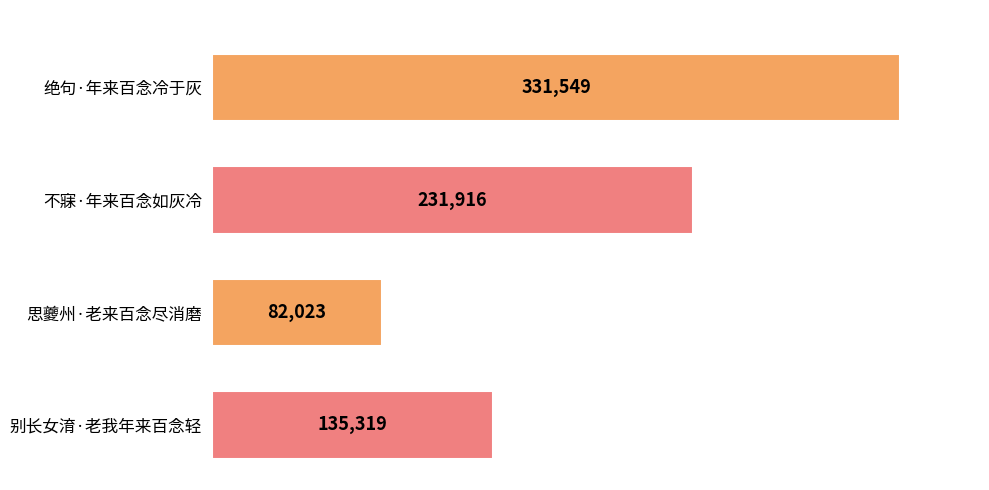

Rank the categories by value from highest to lowest.

绝句·年来百念冷于灰, 不寐·年来百念如灰冷, 别长女淯·老我年来百念轻, 思夔州·老来百念尽消磨